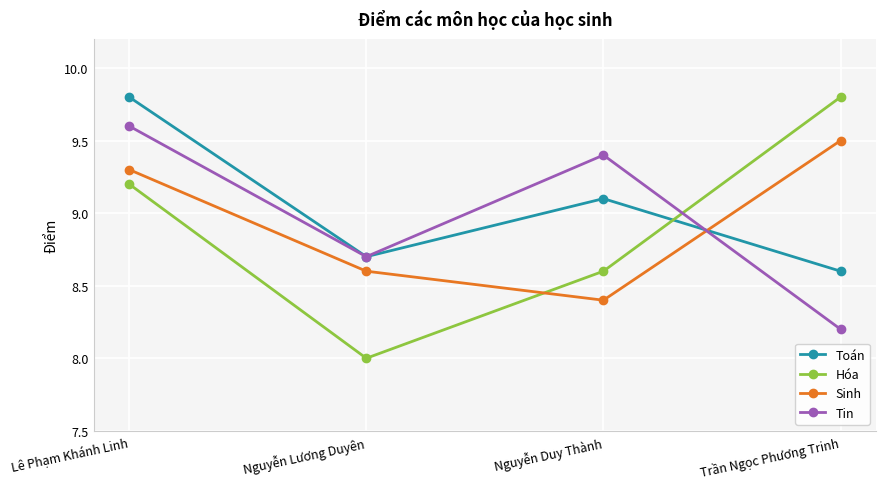

At how many categories does at least one series exceed 9?

3